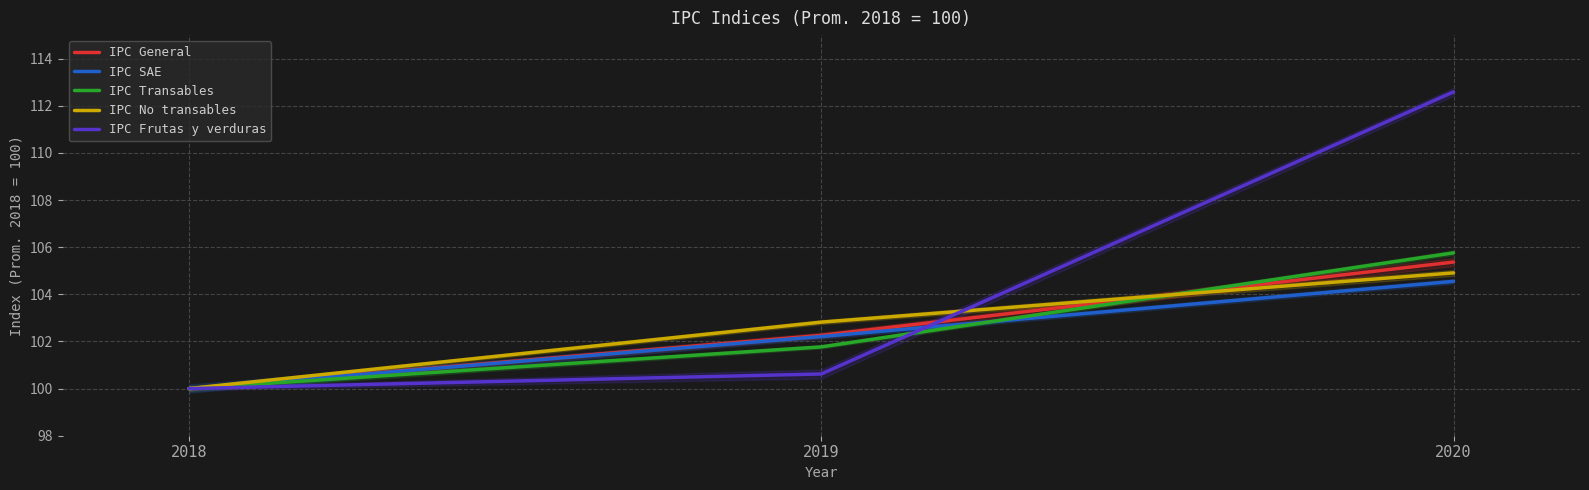

What is the approximate value of IPC Frutas y verduras at 2018?

100.0